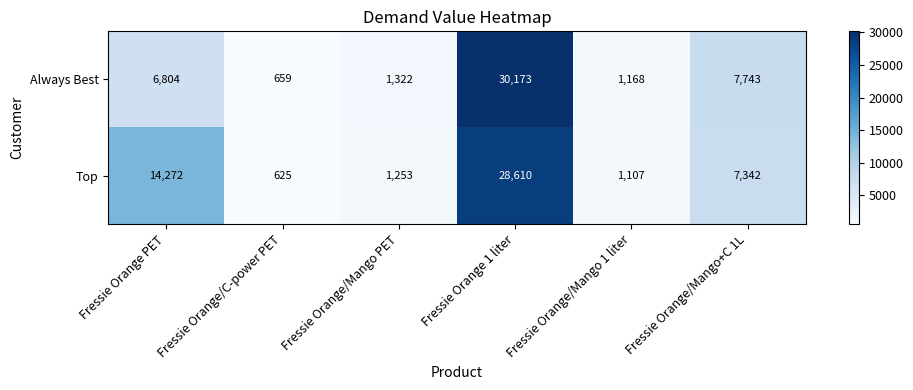

At how many categories does at least one series exceed 10338?

2